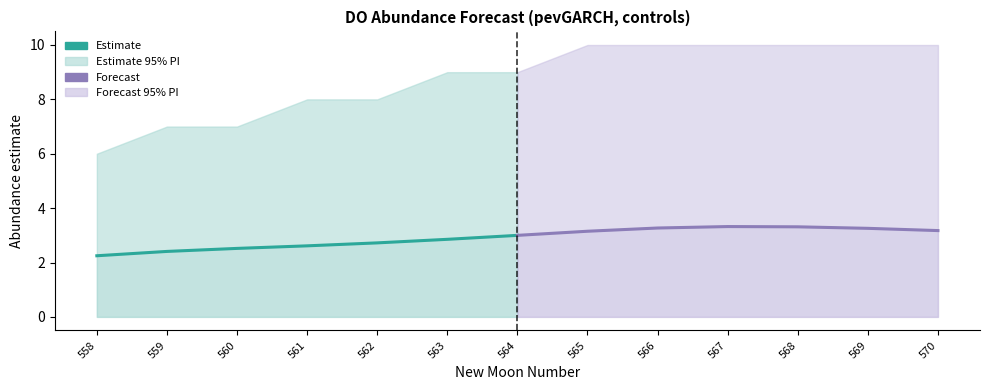

Reading left to right, list all the values displayed in this chart.

Estimate: 2.2	2.4	2.5	2.6	2.7	2.9	3.0
Forecast: 3.0	3.1	3.3	3.3	3.3	3.3	3.2